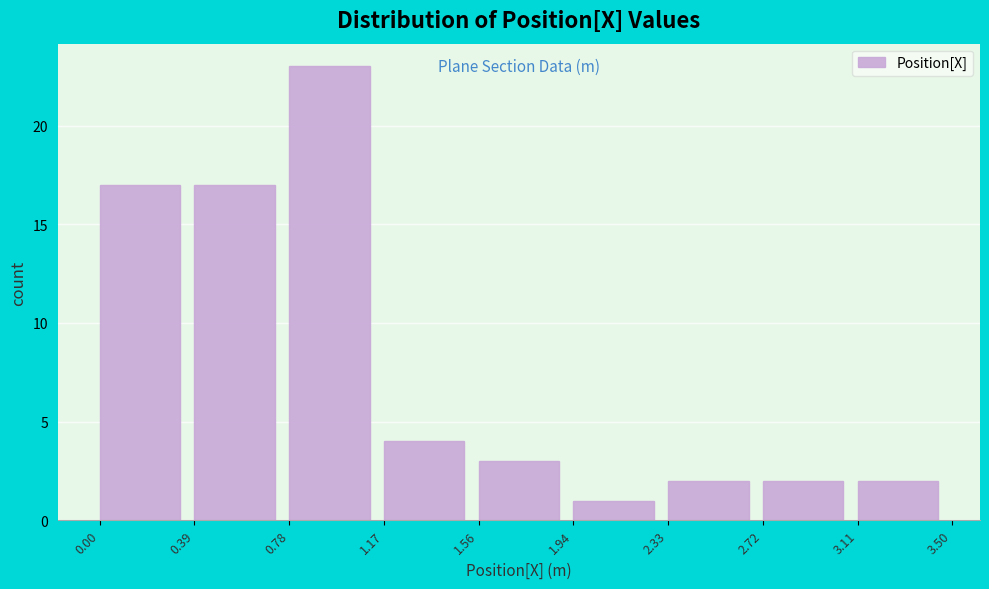

Which range on the x-axis has the tallest bar?

0.78 to 1.17